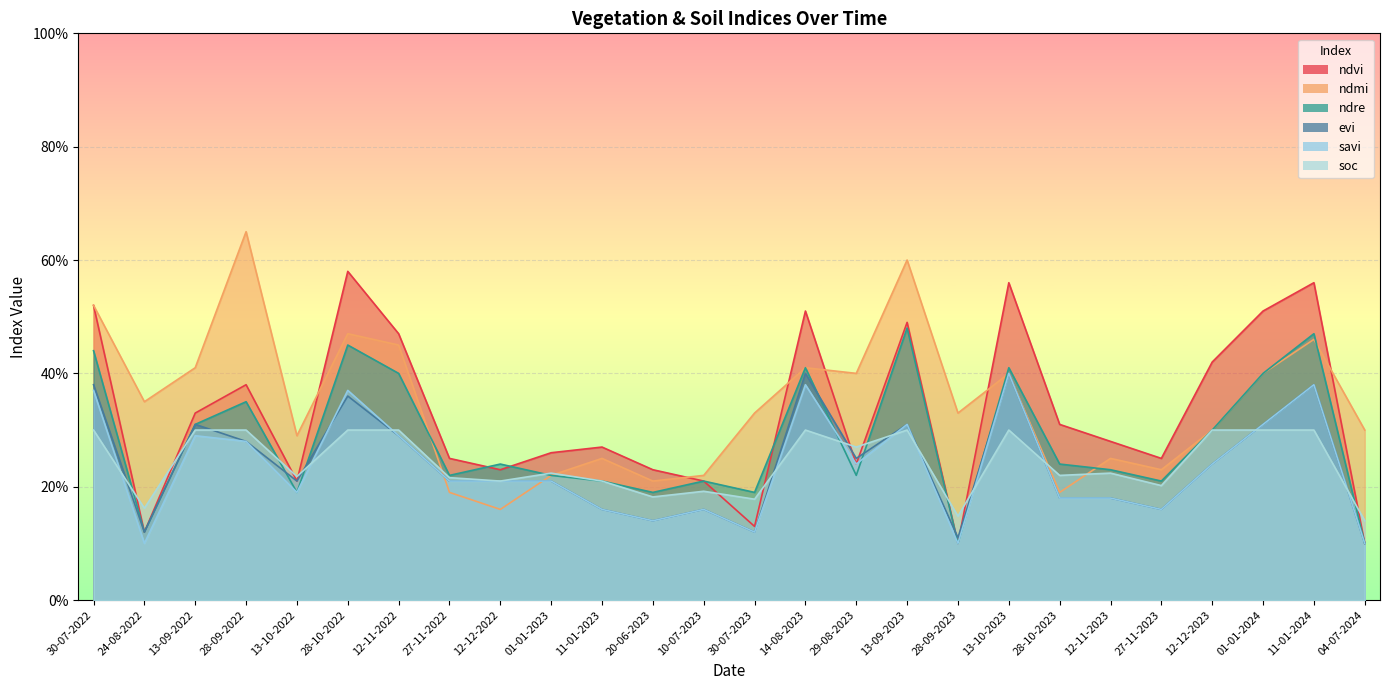

Count the savi values in the range 0 to 1.

26